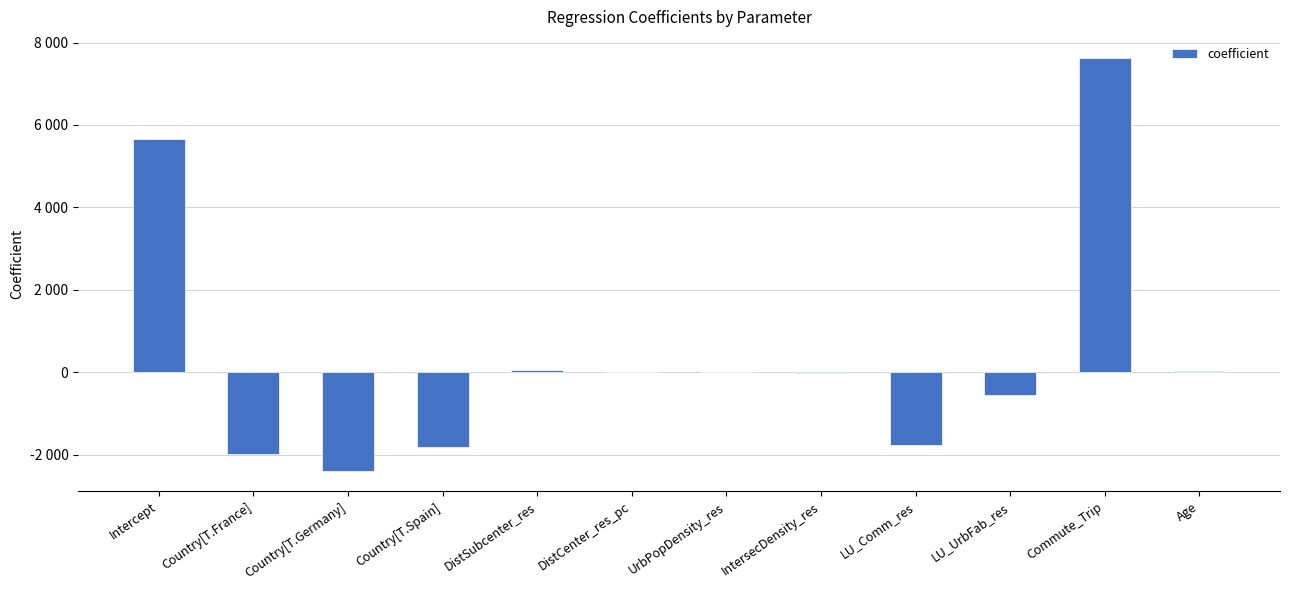

Which category has the highest value across all series?

Commute_Trip